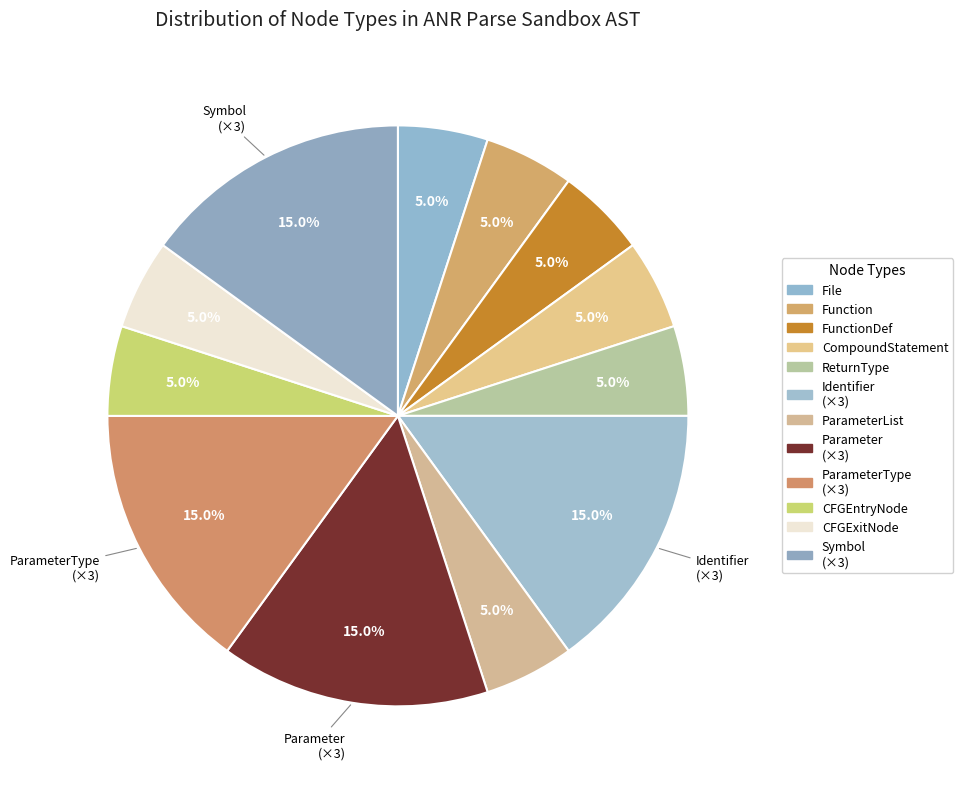

How many segments does this pie chart have?

12